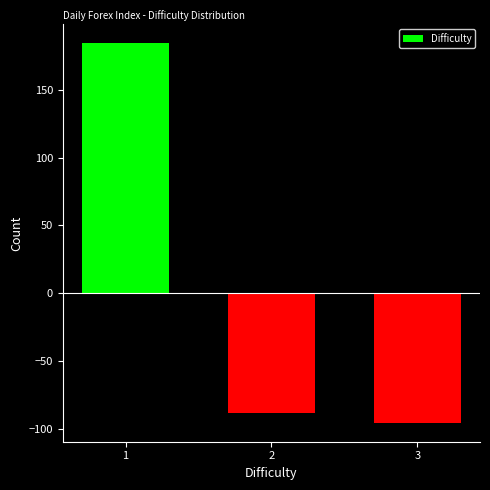

Reading left to right, what are all the values shown in this chart?

1=184.3	2=-88.7	3=-95.7